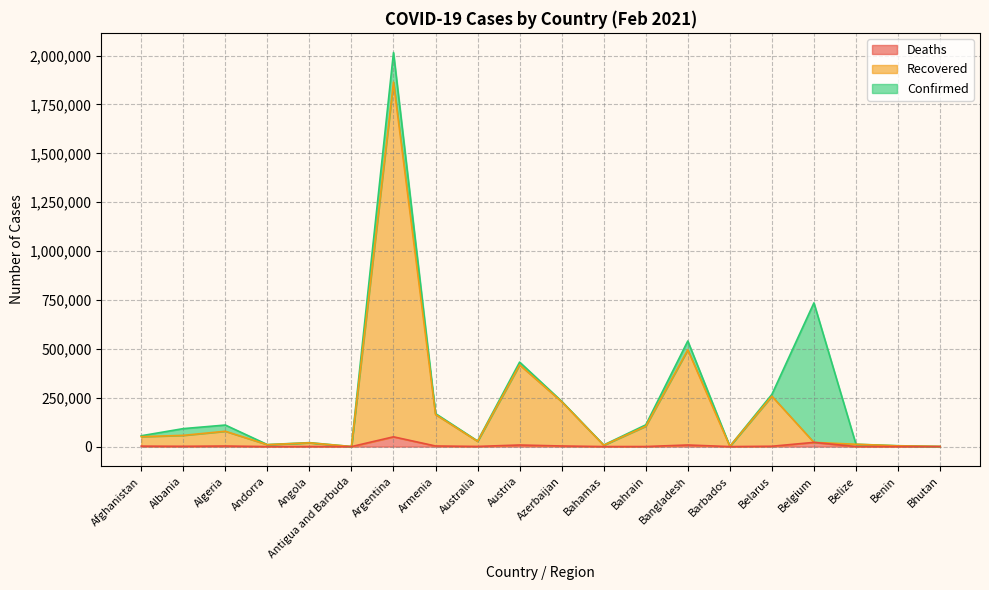

Is the value of Recovered at Bangladesh greater than the value of Confirmed at Bahamas?

Yes